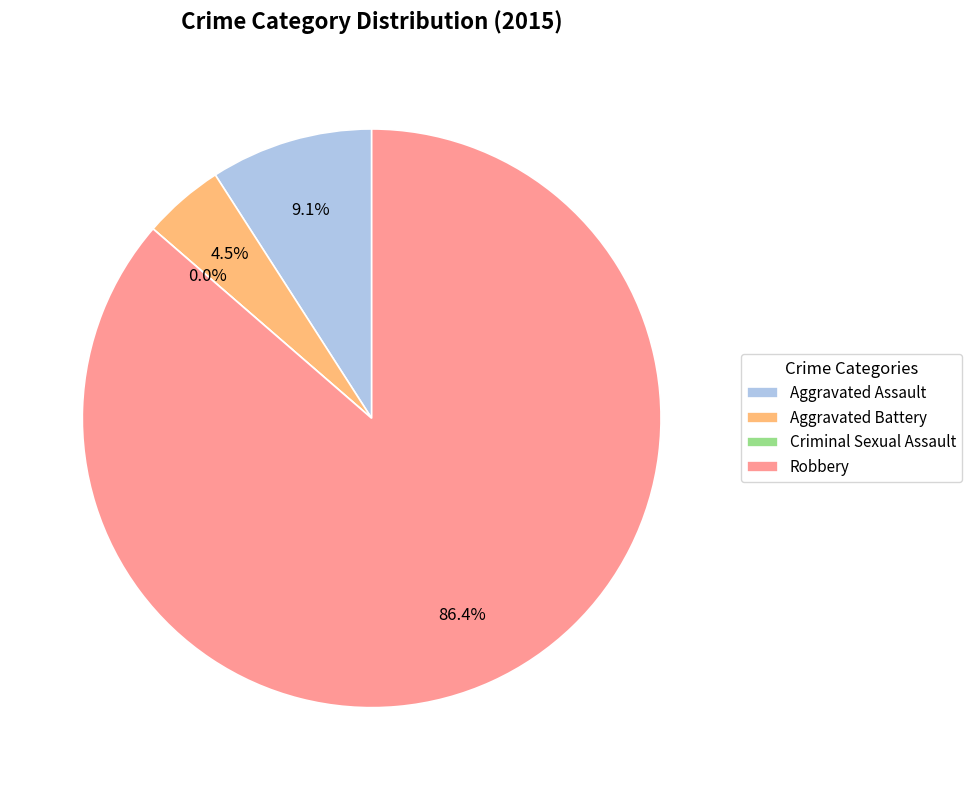

Is it true that Robbery is 86% of the pie?

True